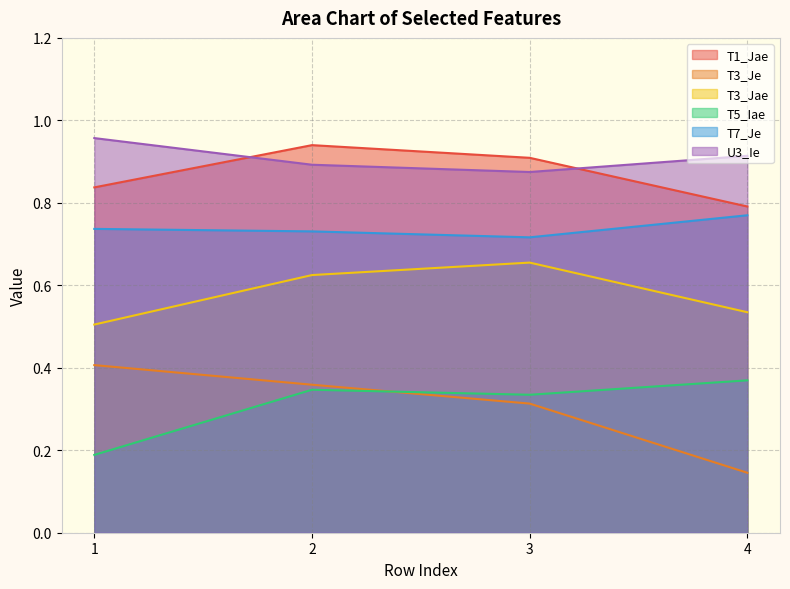

True or false: T3_Je has more than 0 points higher than both neighbors.

False